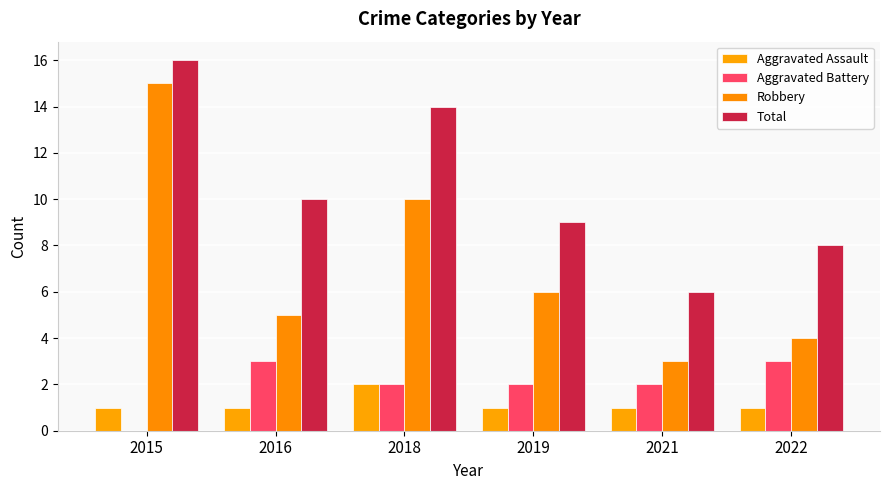

At which category is the sum across all series the highest?

2015